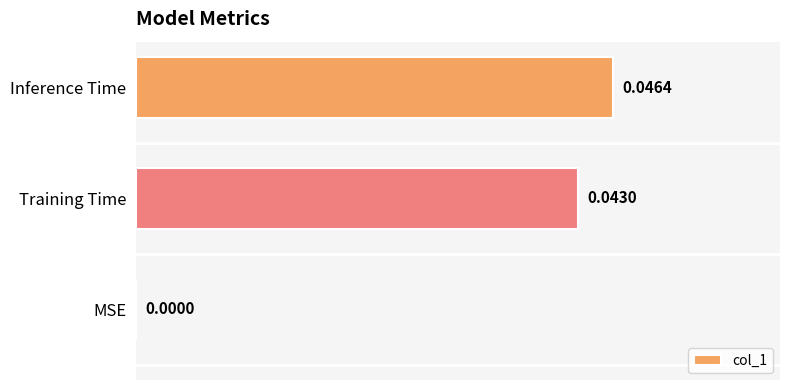

Which label corresponds to the largest value in the chart?

Inference Time